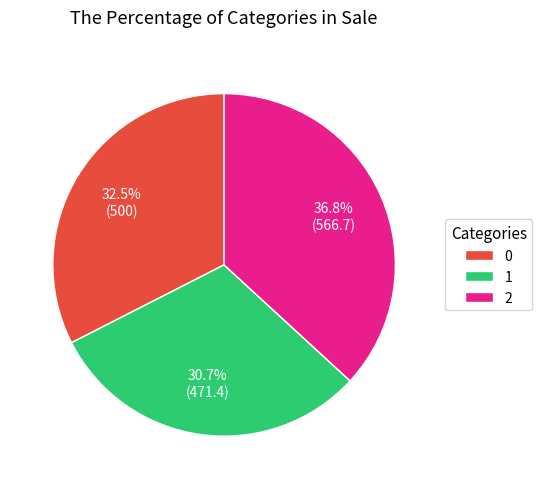

Approximately how many times larger is the value at 1 compared to 2?

0.8